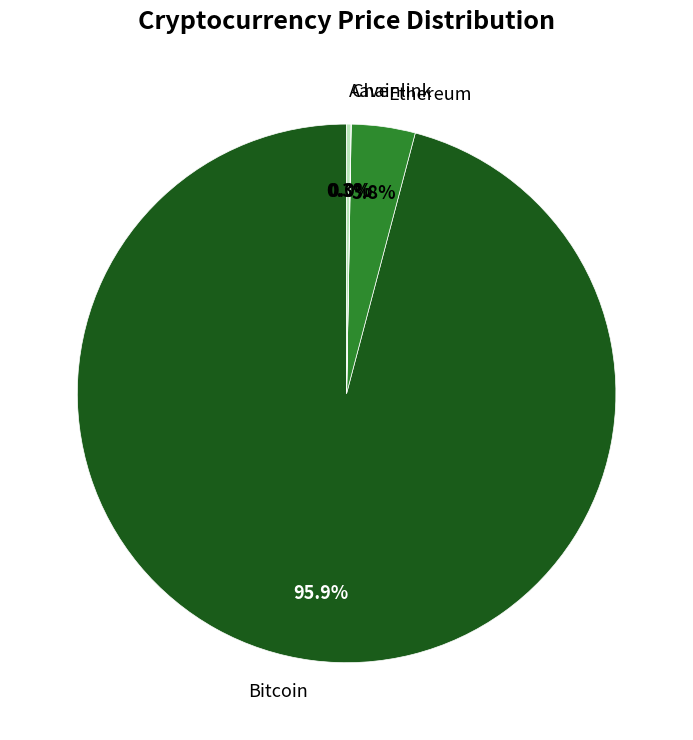

Is Bitcoin the majority of the pie?

Yes